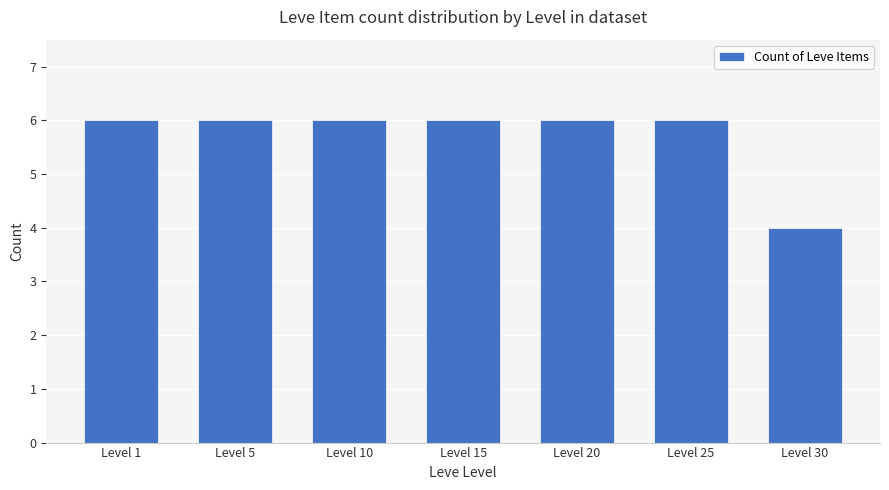

Are the bars grouped side by side (vs. stacked)?

No